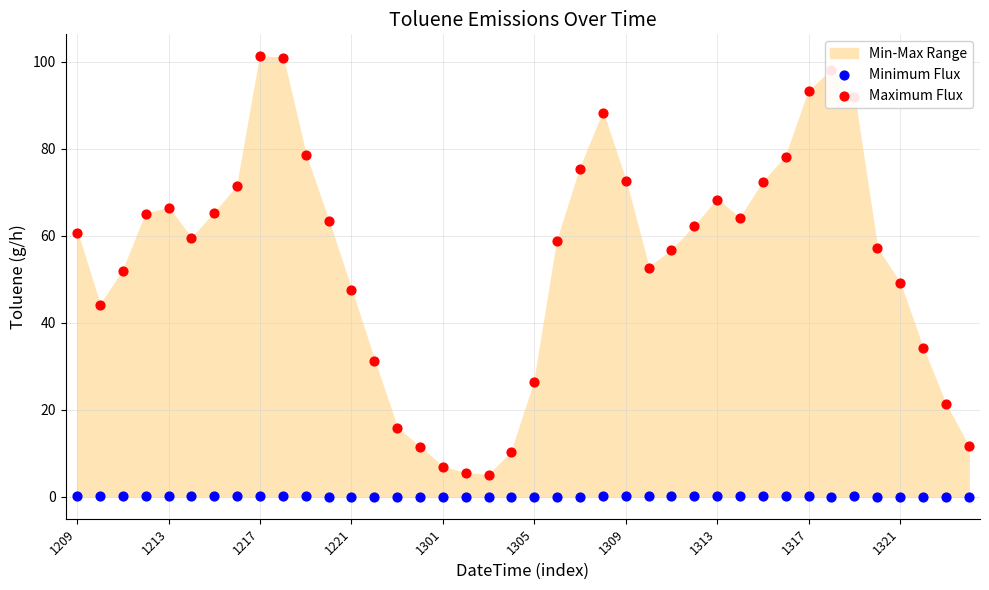

Which series has the largest total across all categories?

Maximum Flux